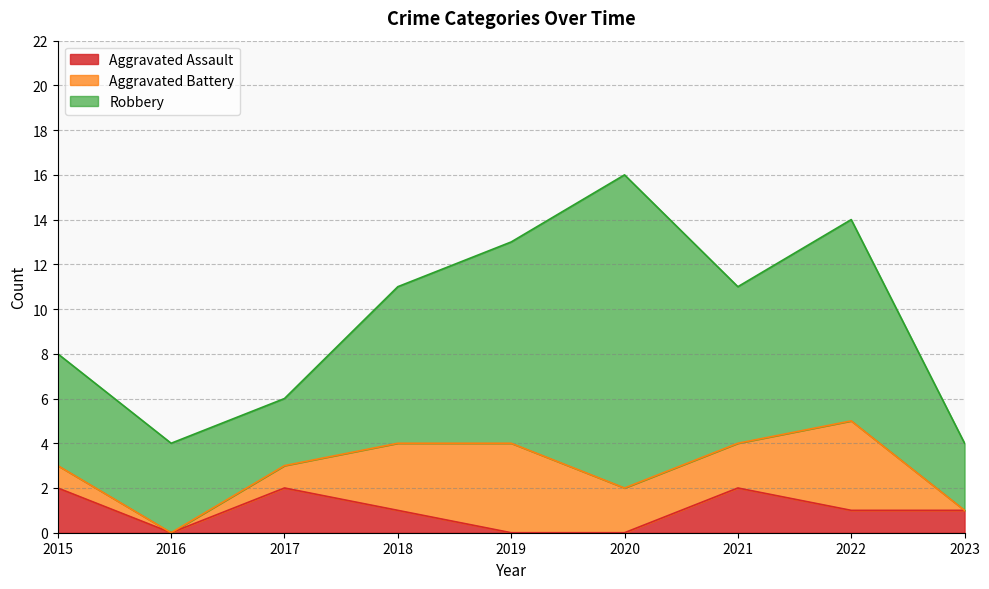

Does the chart display data point markers on the line(s)?

No